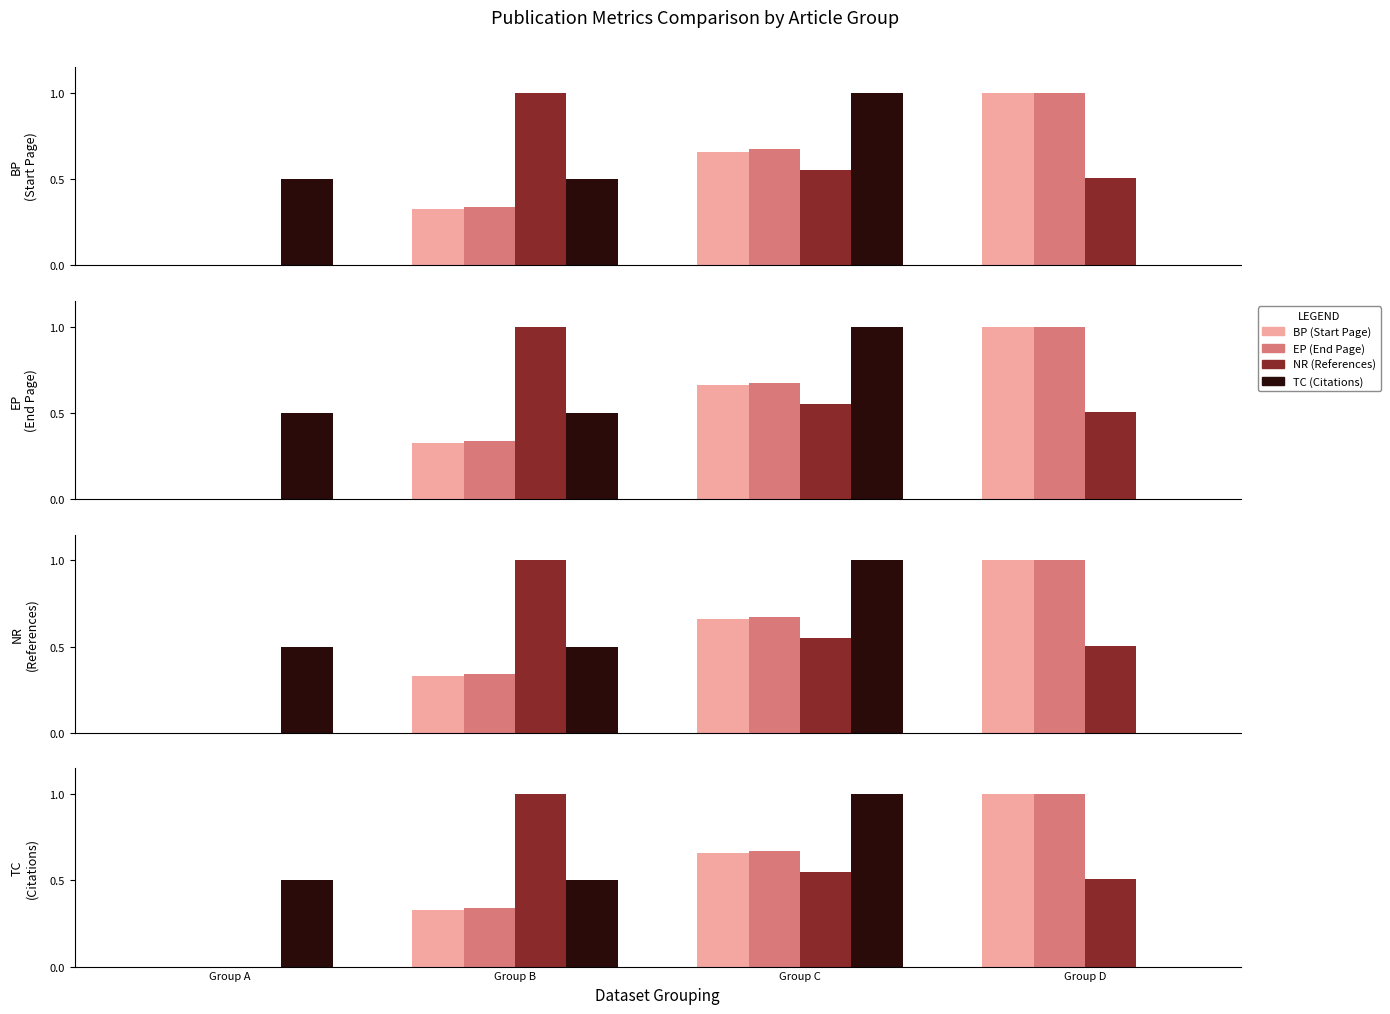

Rank the series by their average value, from highest to lowest.

NR, EP, TC, BP